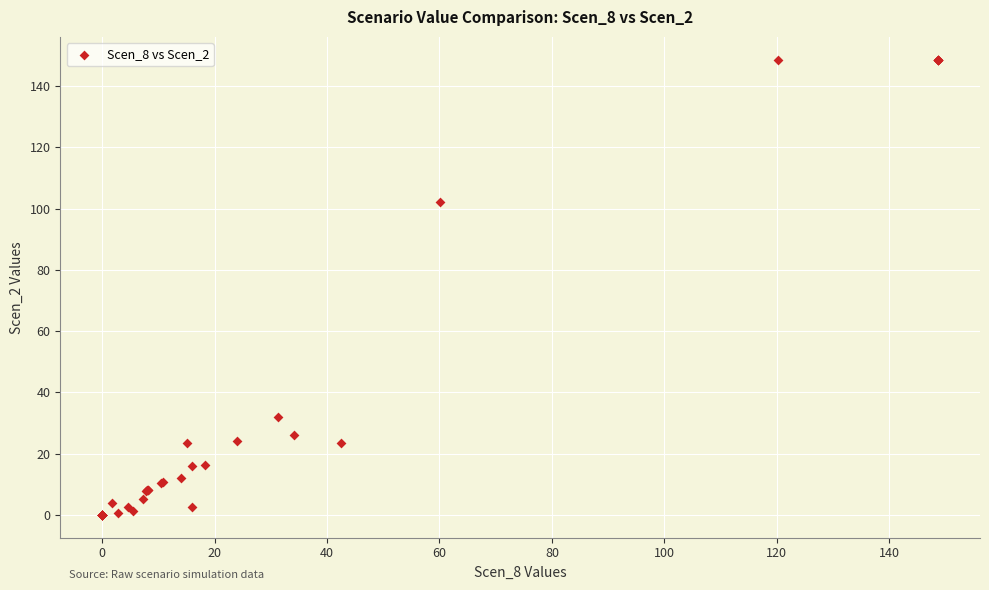

What Y value in the scatter plot is closest to 74?

102.2